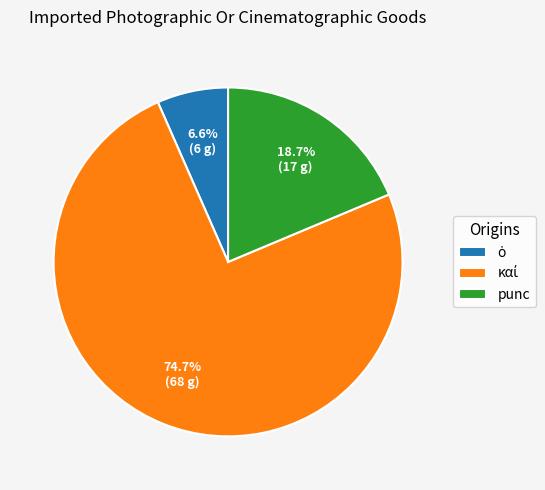

Is there a majority slice in this chart?

Yes